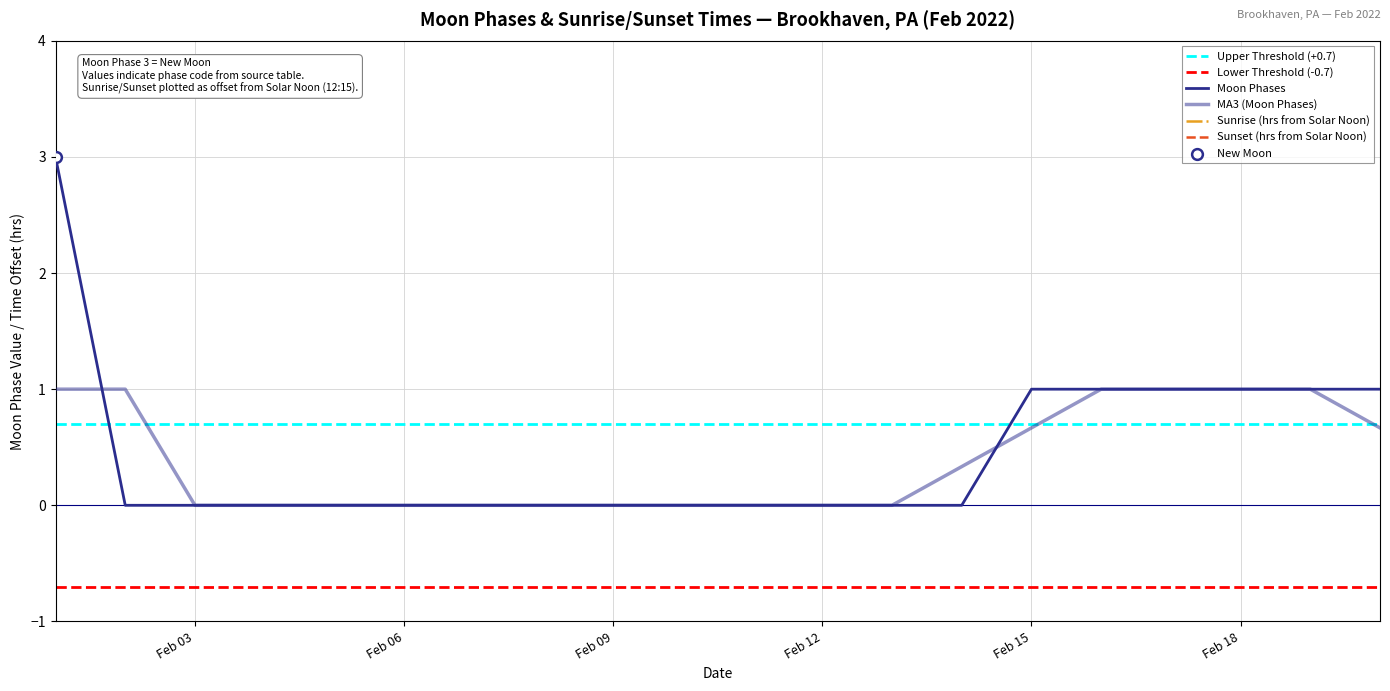

What is the change in value from Feb 12 to Feb 15?

+1